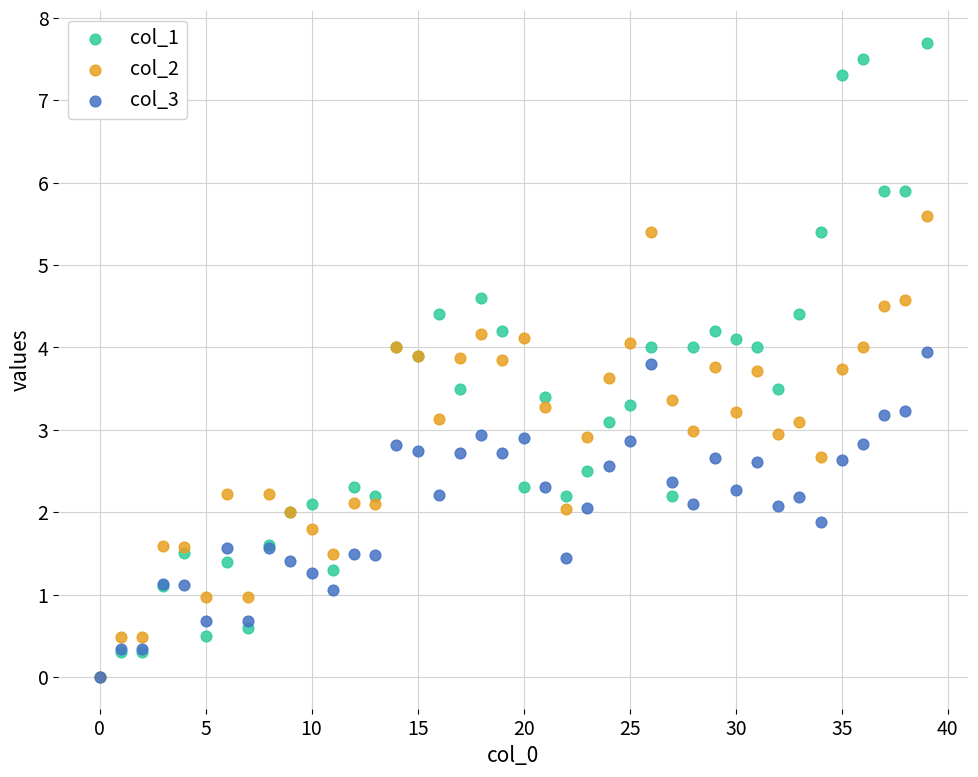

What are all the series names shown in the legend?

col_1, col_2, col_3